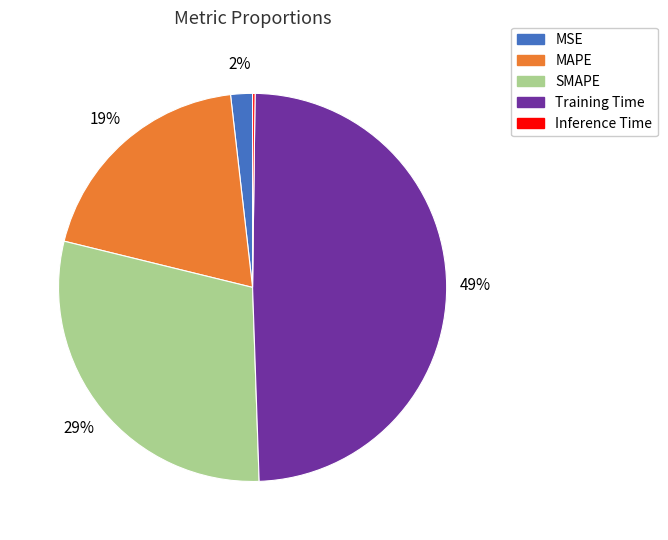

Which slice is the largest?

Training Time